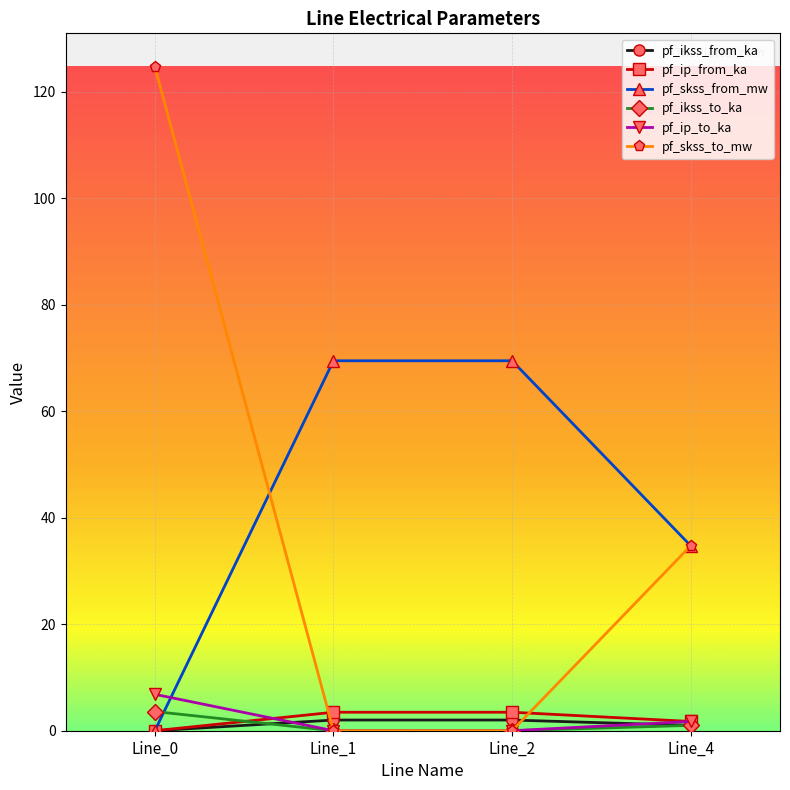

How many values in the pf_skss_to_mw series exceed 34?

2